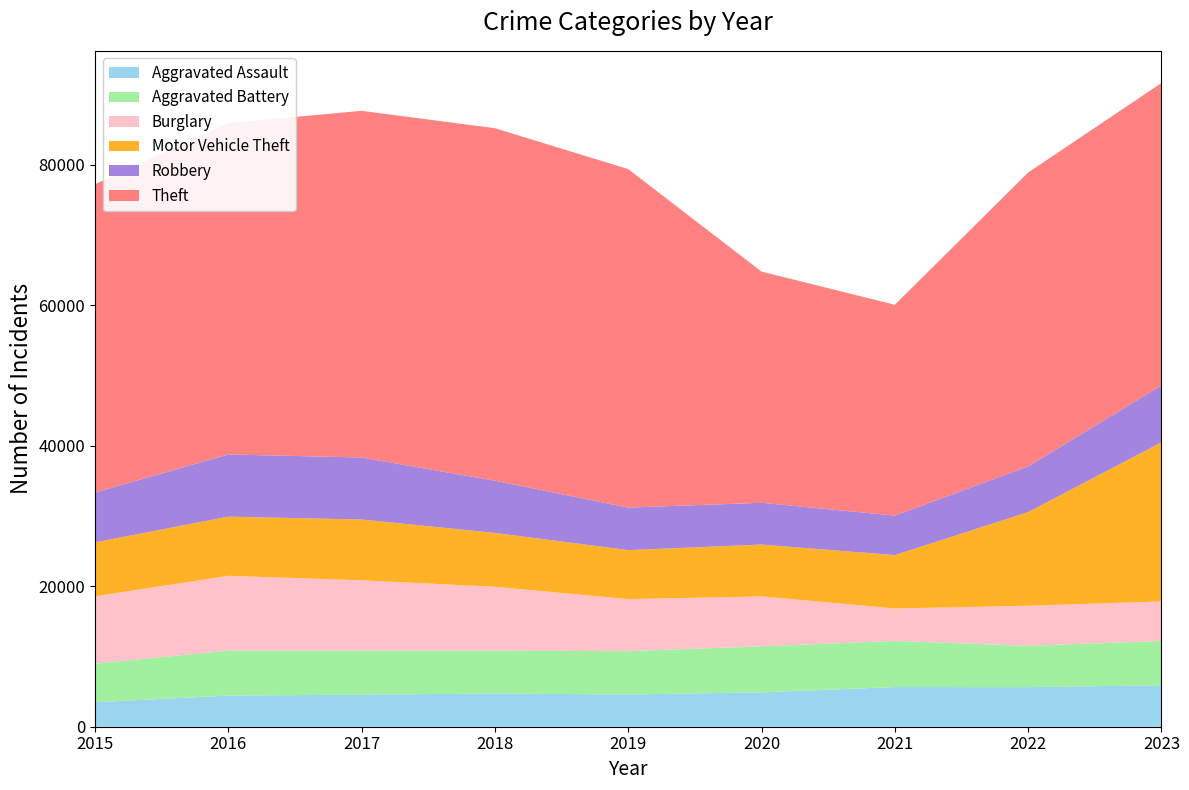

Reading left to right, transcribe all the data shown in this chart.

Aggravated Assault: 2015=3488	2016=4437	2017=4562	2018=4730	2019=4587	2020=4897	2021=5643	2022=5637	2023=5903
Aggravated Battery: 2015=5488	2016=6406	2017=6267	2018=6107	2019=6171	2020=6555	2021=6566	2022=5889	2023=6317
Burglary: 2015=9600	2016=10647	2017=10022	2018=9095	2019=7411	2020=7104	2021=4633	2022=5701	2023=5617
Motor Vehicle Theft: 2015=7681	2016=8425	2017=8661	2018=7669	2019=6979	2020=7381	2021=7598	2022=13335	2023=22657
Robbery: 2015=7101	2016=8860	2017=8826	2018=7432	2019=6056	2020=5953	2021=5623	2022=6514	2023=8108
Theft: 2015=43896	2016=47189	2017=49371	2018=50199	2019=48208	2020=32922	2021=30026	2022=41844	2023=43066